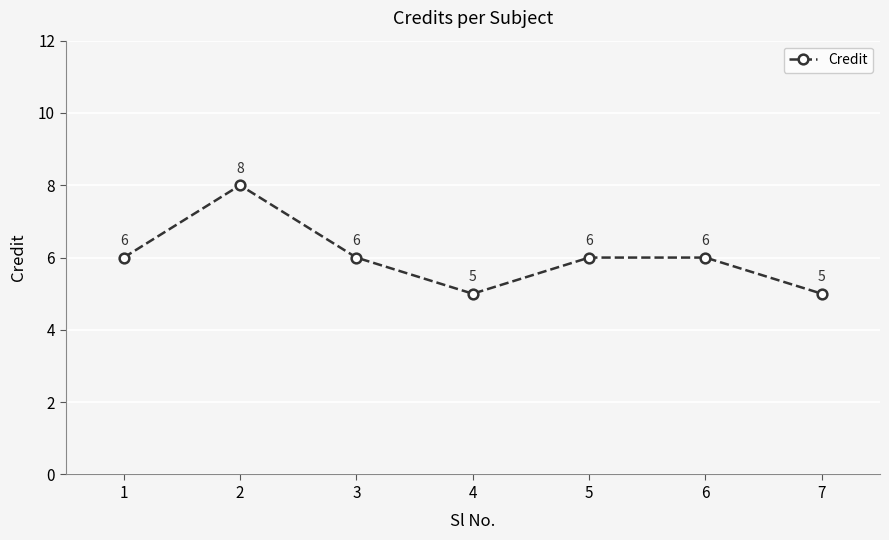

How many values are between 5 and 6?

6